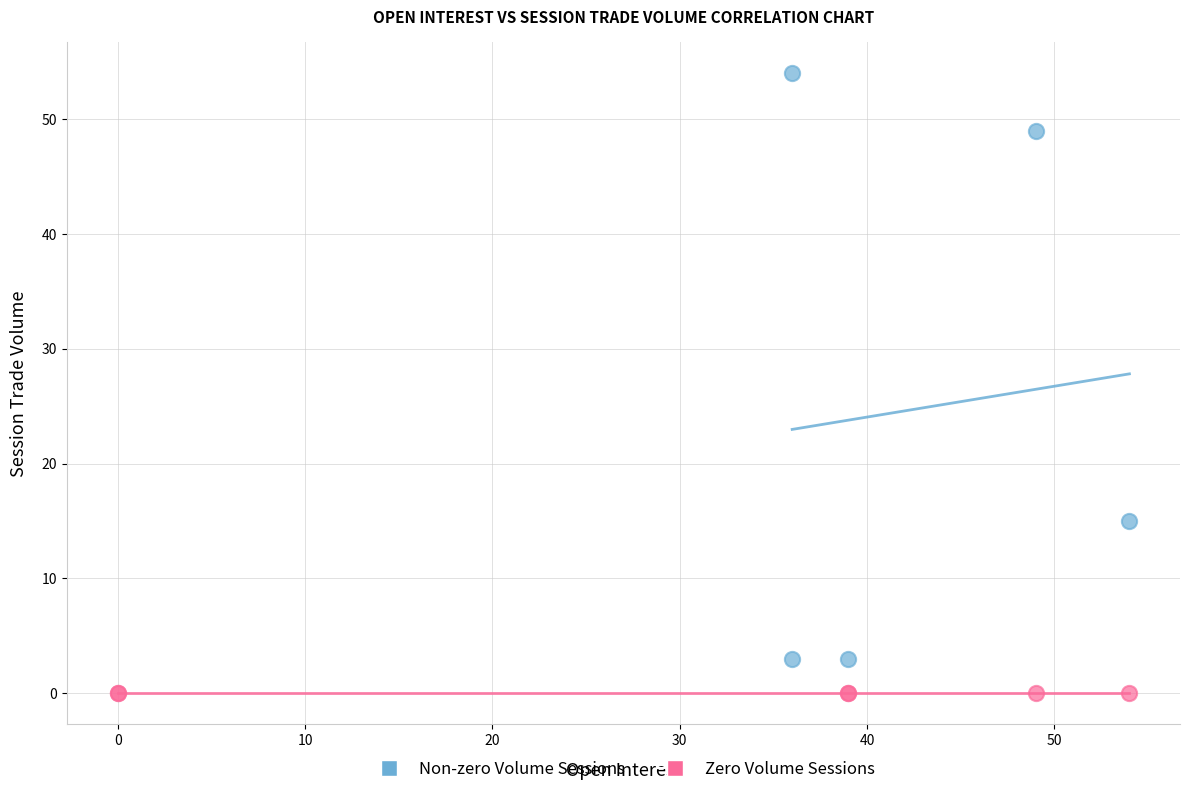

Which series contains the lowest Y value?

Zero Volume Sessions